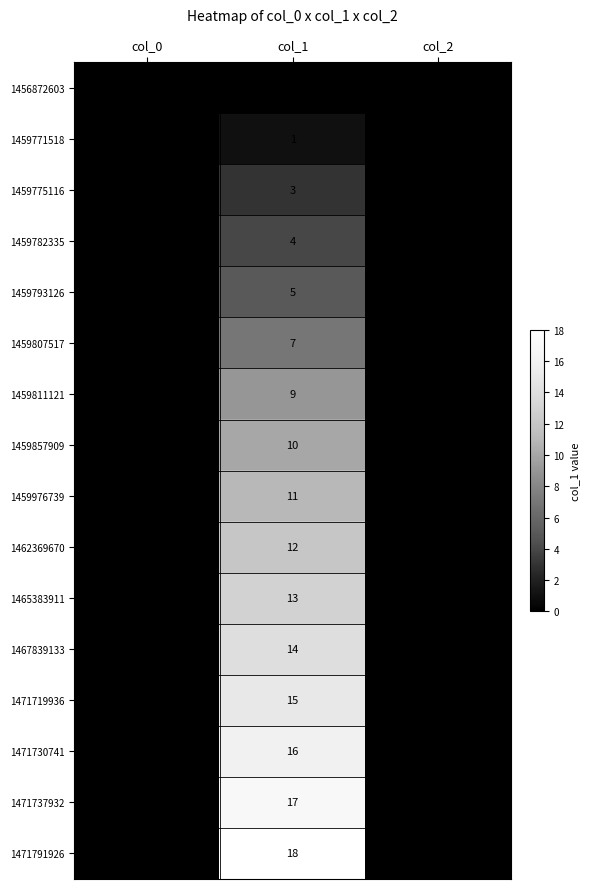

Rank the series by their maximum value, from highest to lowest.

1471791926, 1471737932, 1471730741, 1471719936, 1467839133, 1465383911, 1462369670, 1459976739, 1459857909, 1459811121, 1459807517, 1459793126, 1459782335, 1459775116, 1459771518, 1456872603